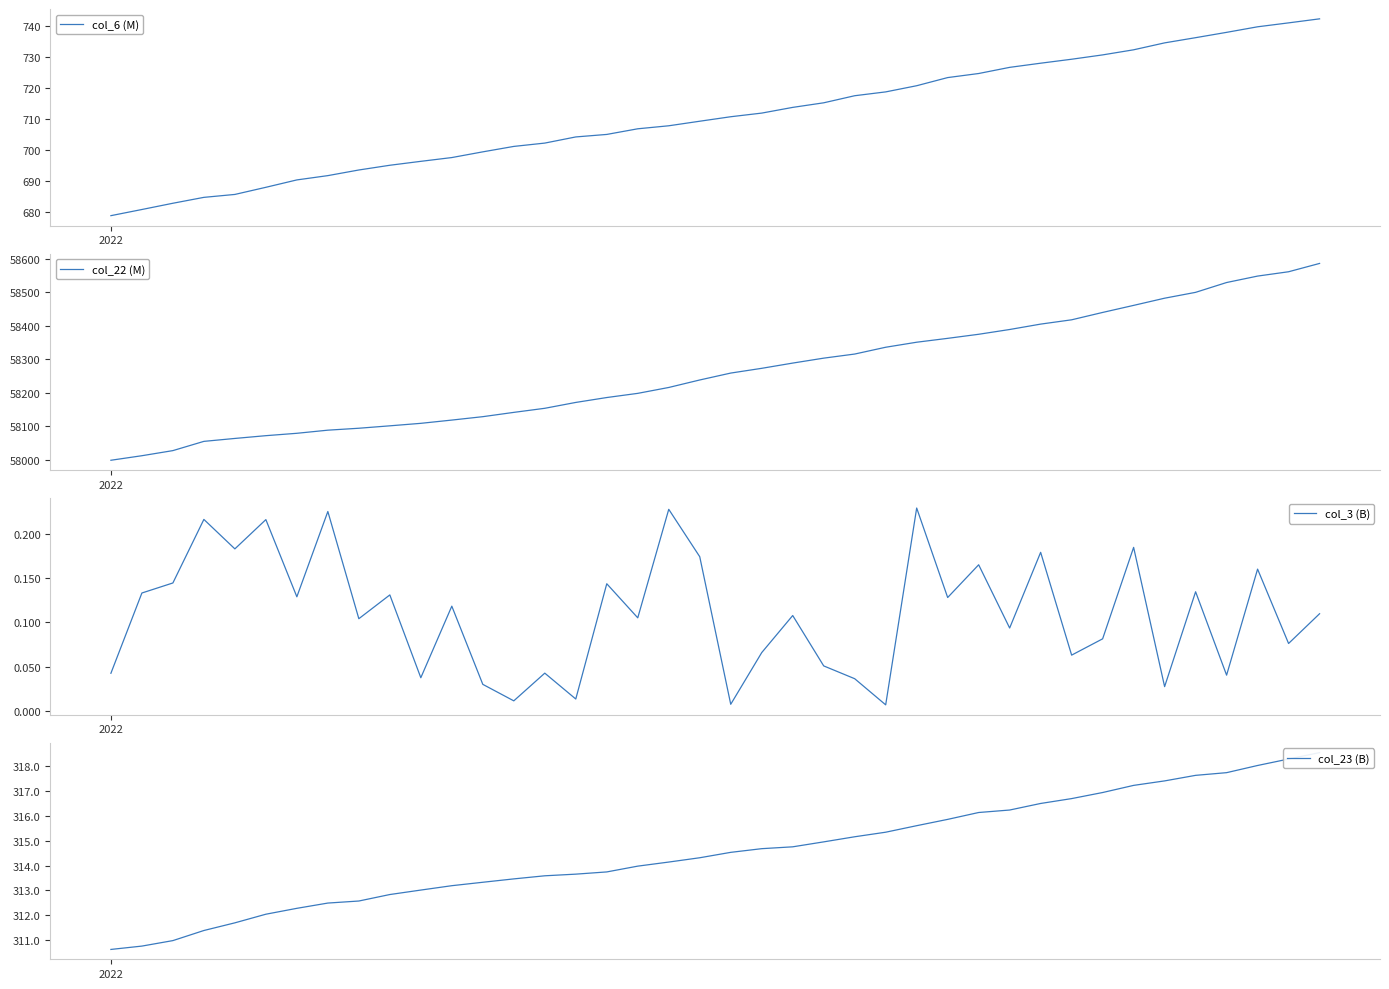

True or false: col_22 (M) and col_3 (B) cross at least once.

False